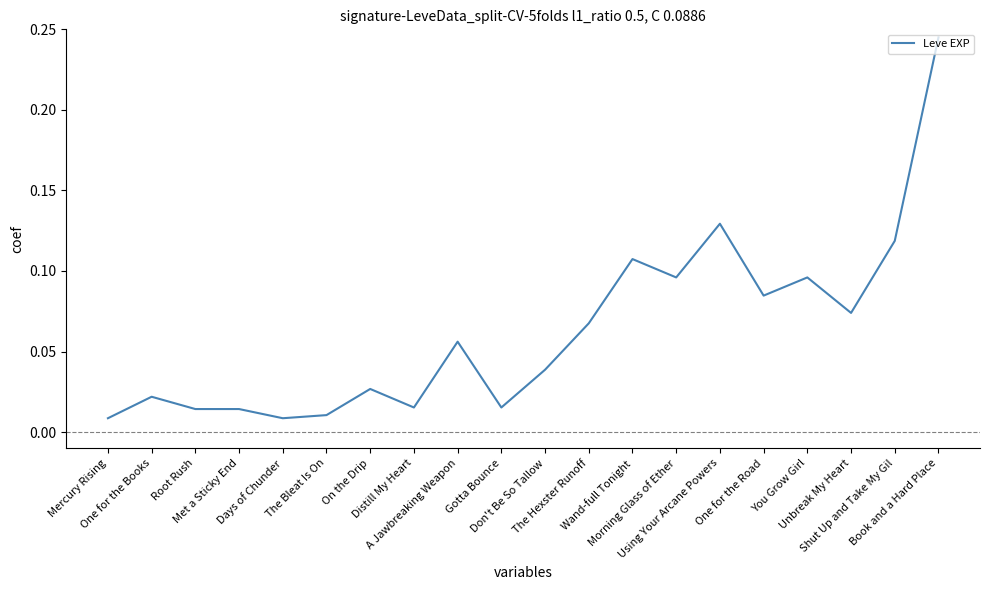

List the labels in order of value, largest first.

Book and a Hard Place, Using Your Arcane Powers, Shut Up and Take My Gil, Wand-full Tonight, Morning Glass of Ether, You Grow Girl, One for the Road, Unbreak My Heart, The Hexster Runoff, A Jawbreaking Weapon, Don't Be So Tallow, On the Drip, One for the Books, Distill My Heart, Gotta Bounce, Root Rush, Met a Sticky End, The Bleat Is On, Mercury Rising, Days of Chunder